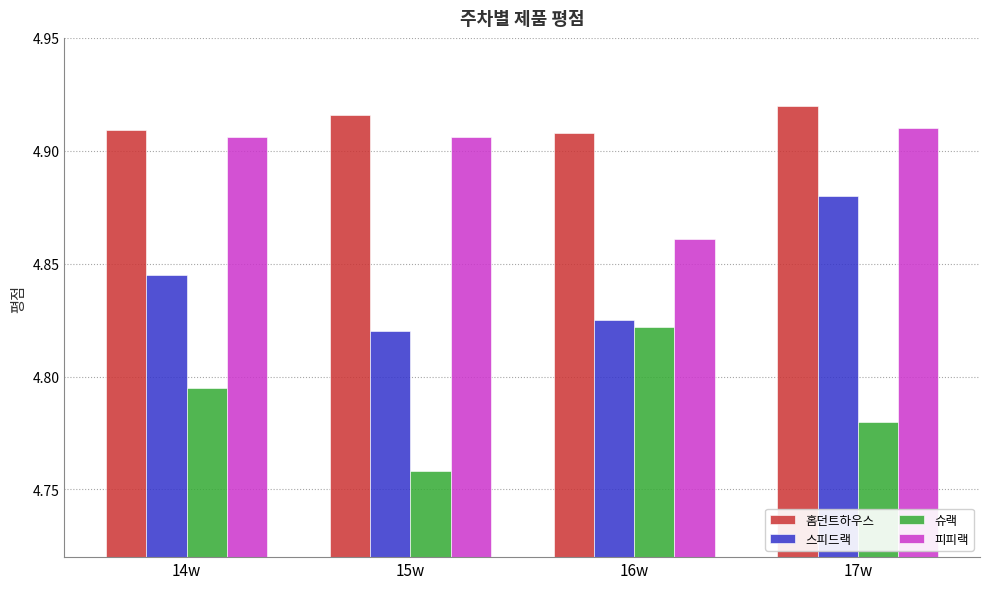

Which series has the largest range (max minus min)?

슈랙